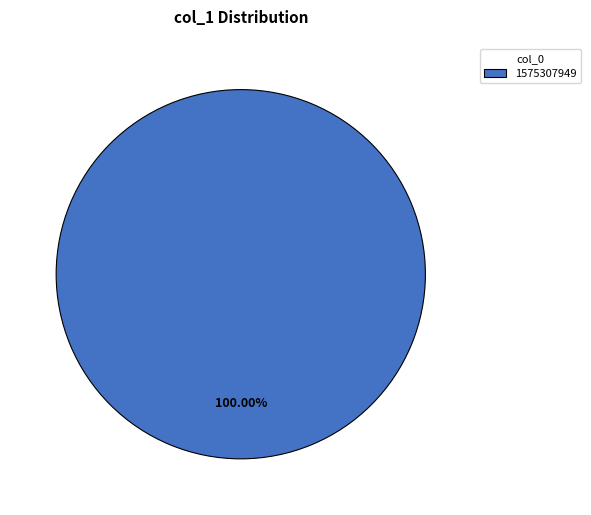

Rank the categories by value from lowest to highest.

1575307949